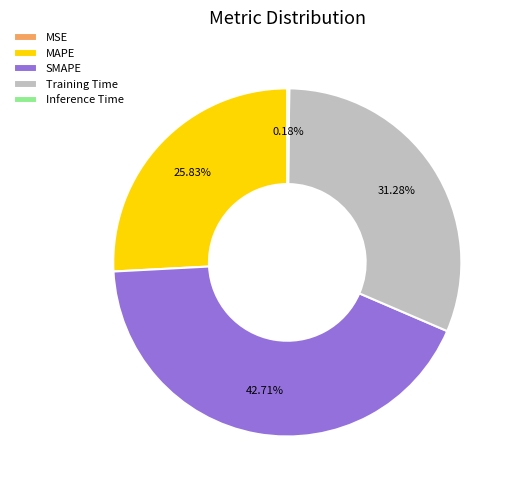

What percentage is NOT represented by MAPE?

74.2%